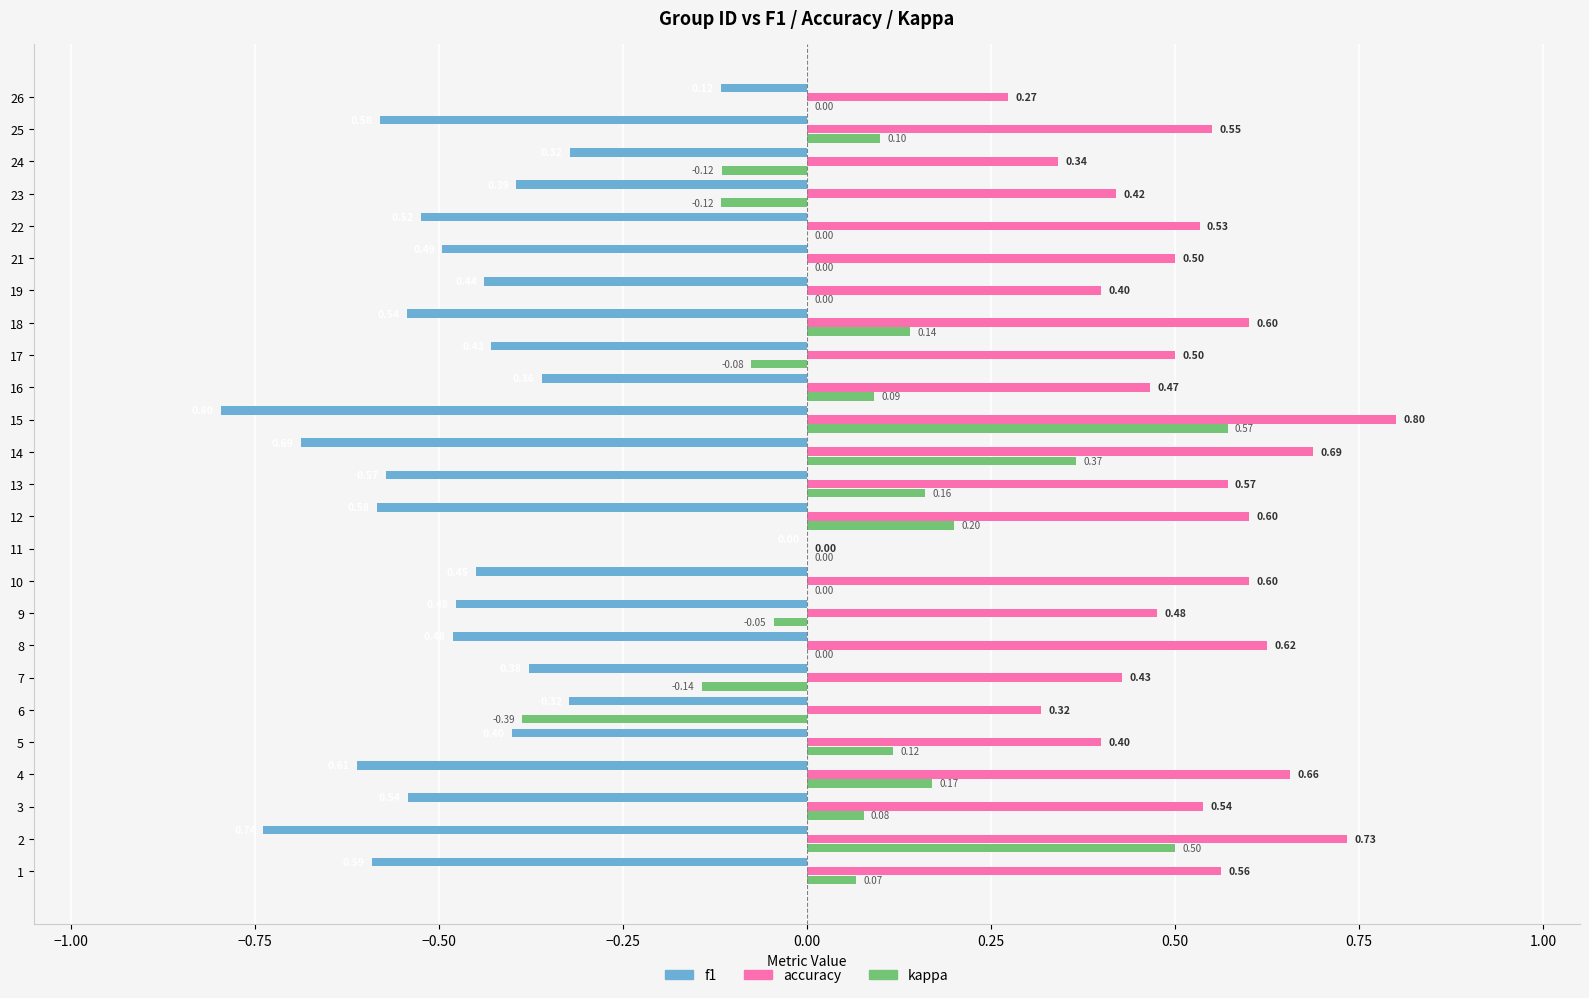

Which series changed the most between 5 and 10?

accuracy